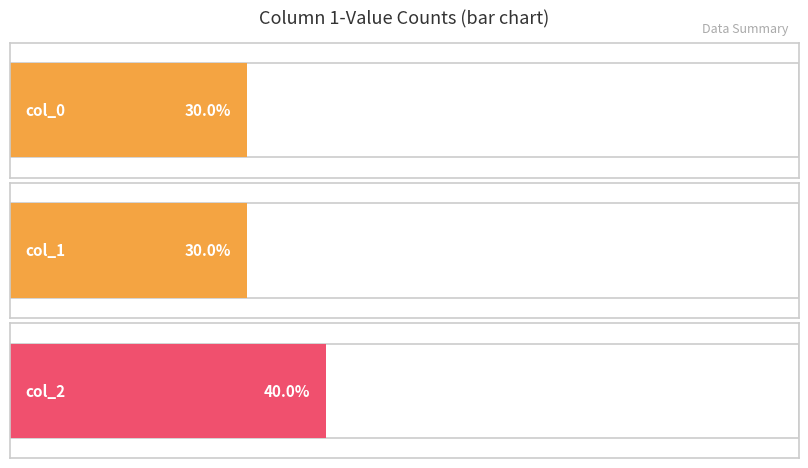

What is the sum of the 1 values at col_0 and col_1?

6